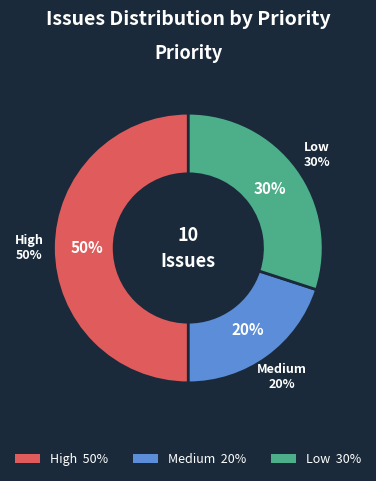

Combined, what portion of the pie is Low and High?

80.0%